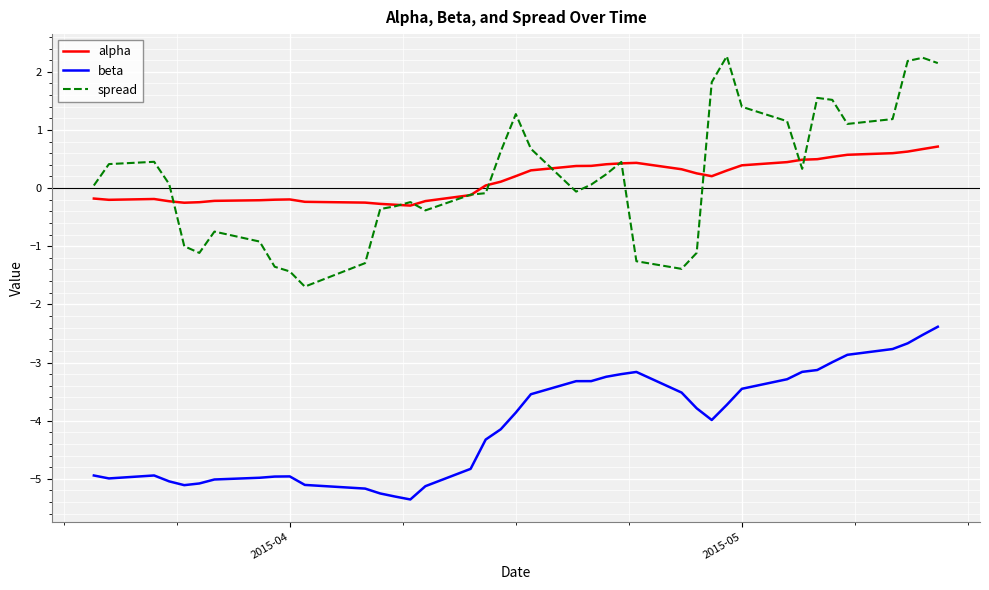

True or false: beta and spread cross at least once.

False